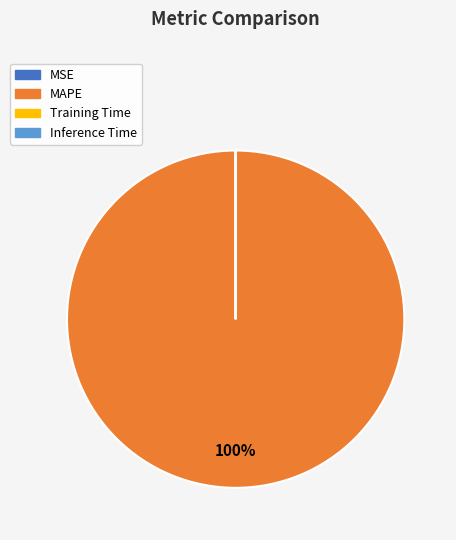

The MAPE slice represents 100% of the pie. True or false?

True